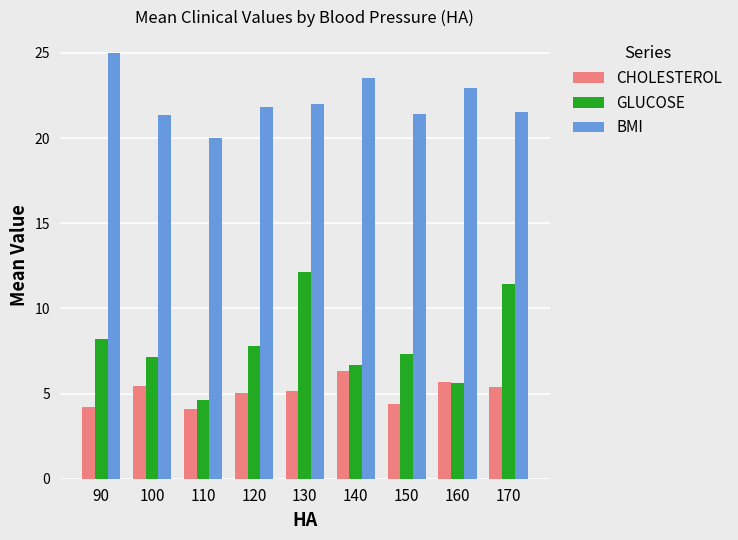

Which series changed the most between 120 and 160?

GLUCOSE